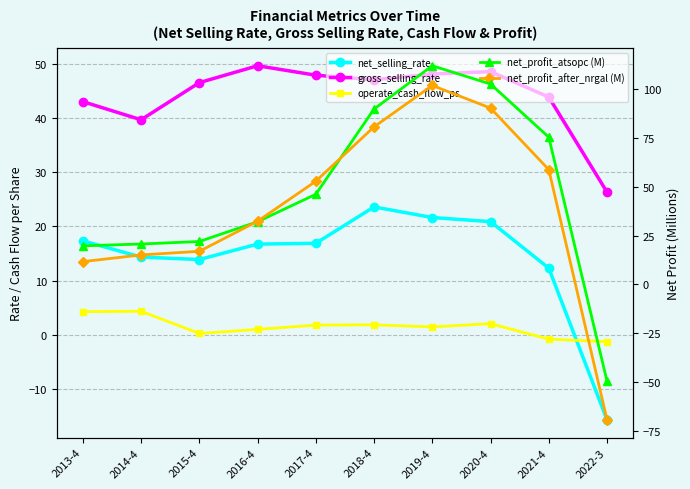

What is the highest value of the net_profit_after_nrgal (M) series?

101.9